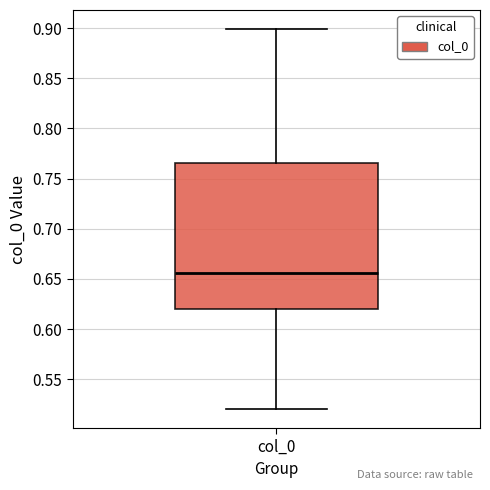

Where is the lower edge of the box for col_0 on the y-axis? The values are not printed on the chart, so give them approximately, as read against the axis.

0.620